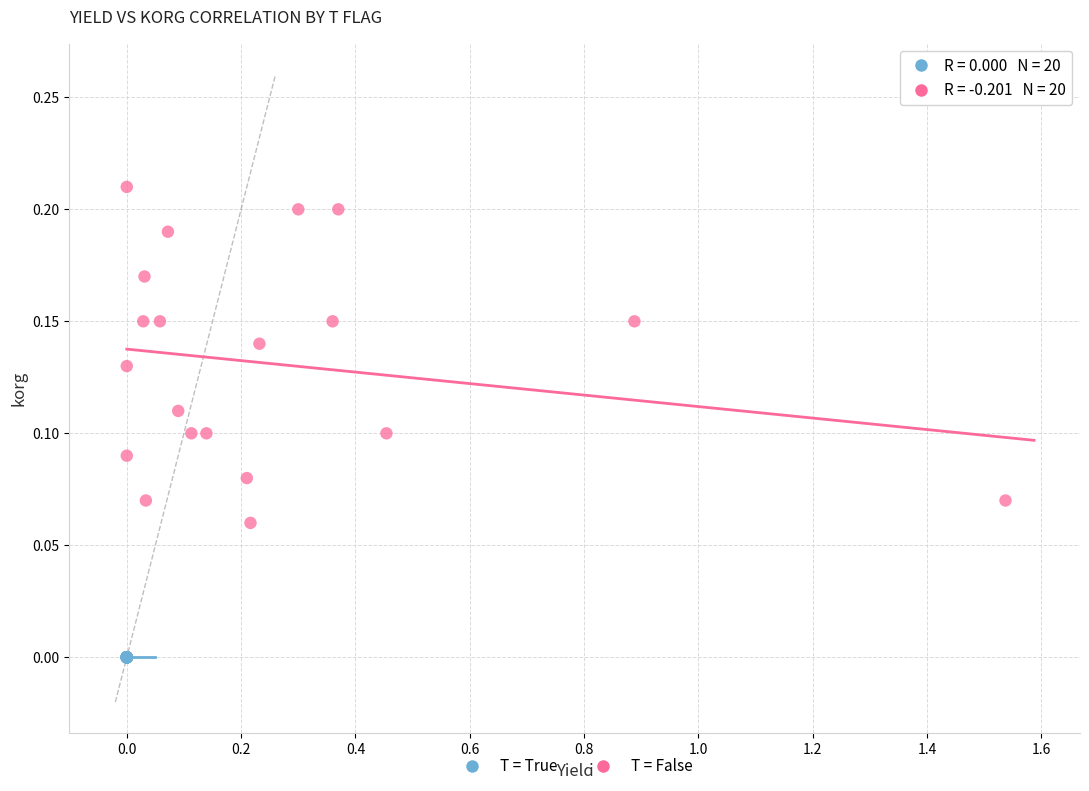

Which series contains the highest Y value?

T = False